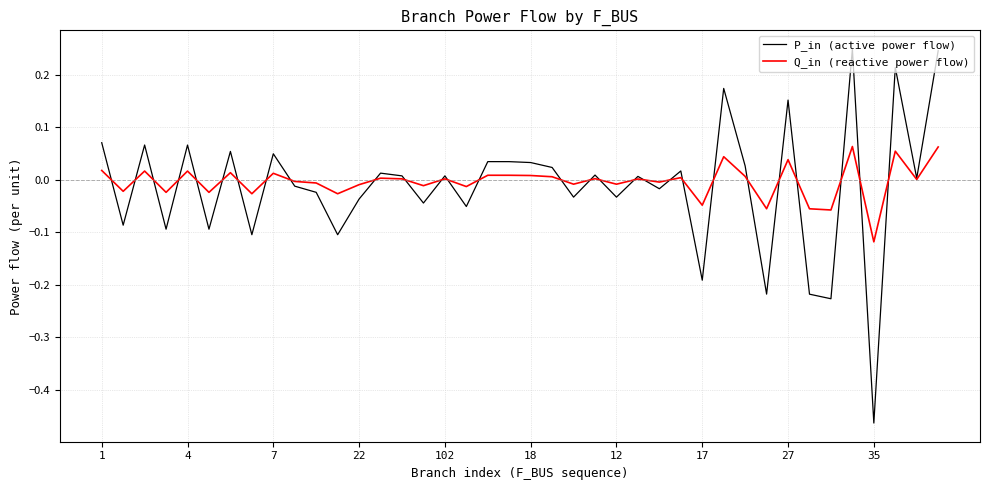

Which series has the largest range (max minus min)?

P_in (active power flow)